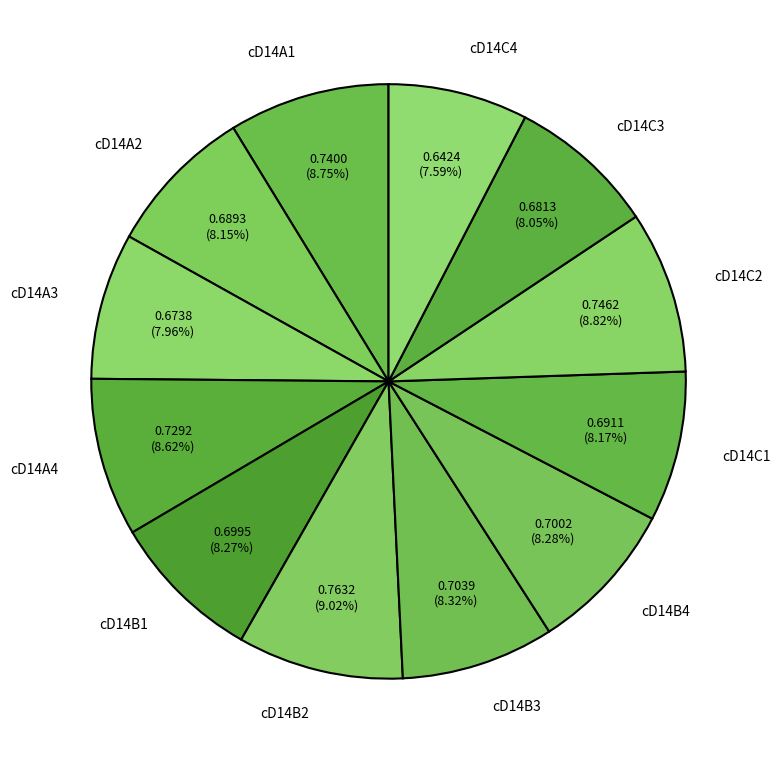

Is the sum of cD14A2 and cD14C1 greater than half?

No